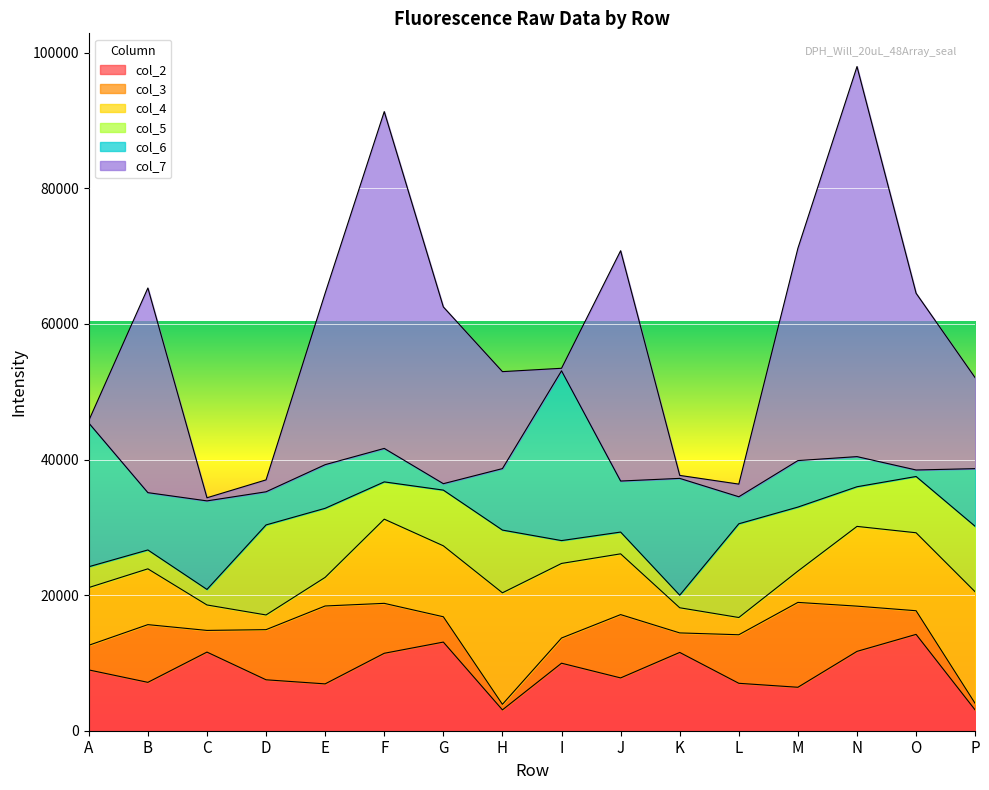

Where does the col_2 series first go above 8970?

C